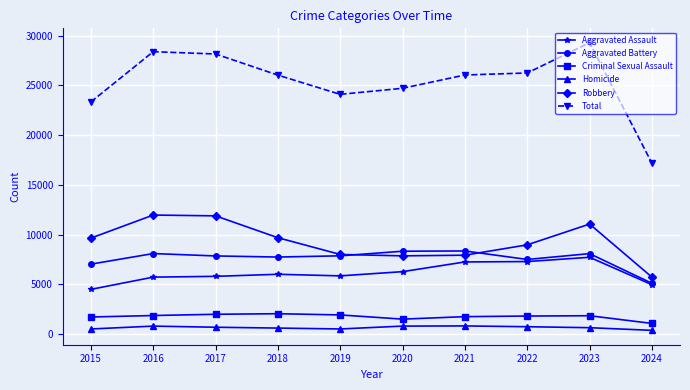

Where does the Aggravated Battery series first go above 7858?

2016